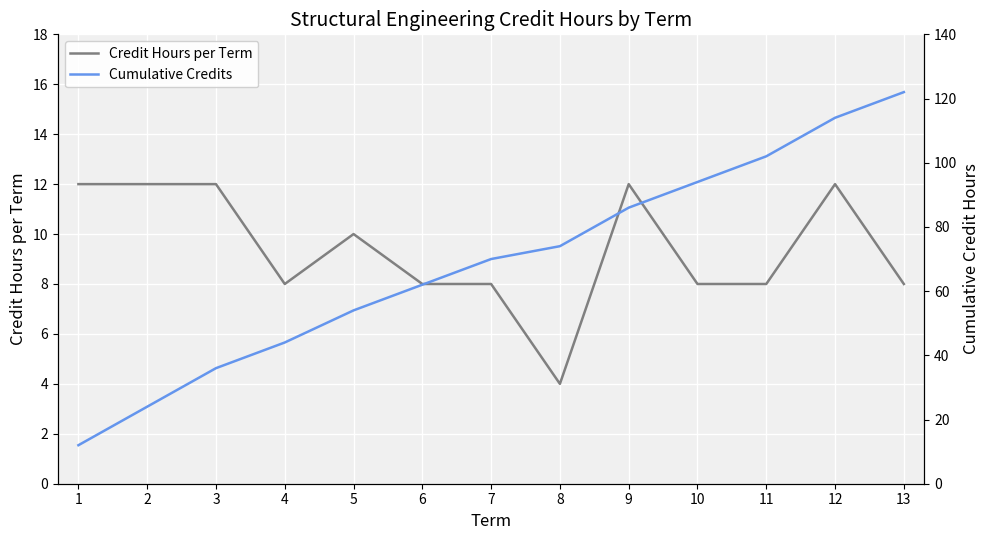

What is the spread (max minus min) of values at 9?

74